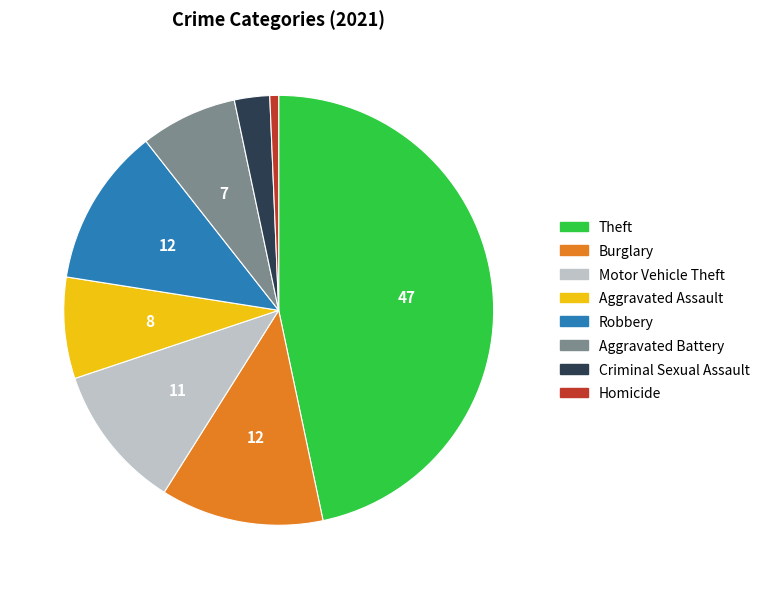

True or false: Robbery accounts for 26% of the total.

False